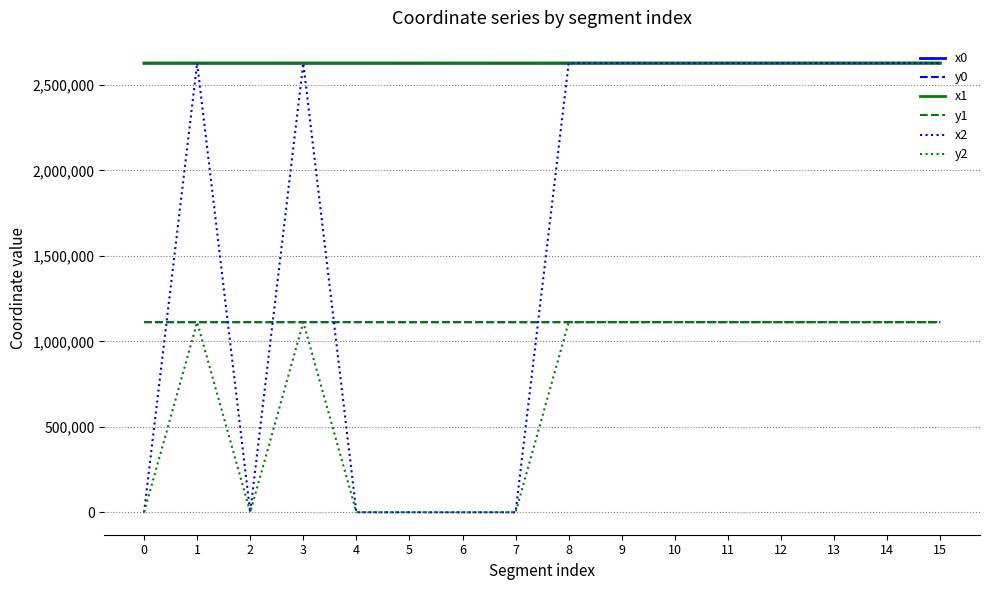

After their last crossing, which series has the higher values: x2 or y1?

x2